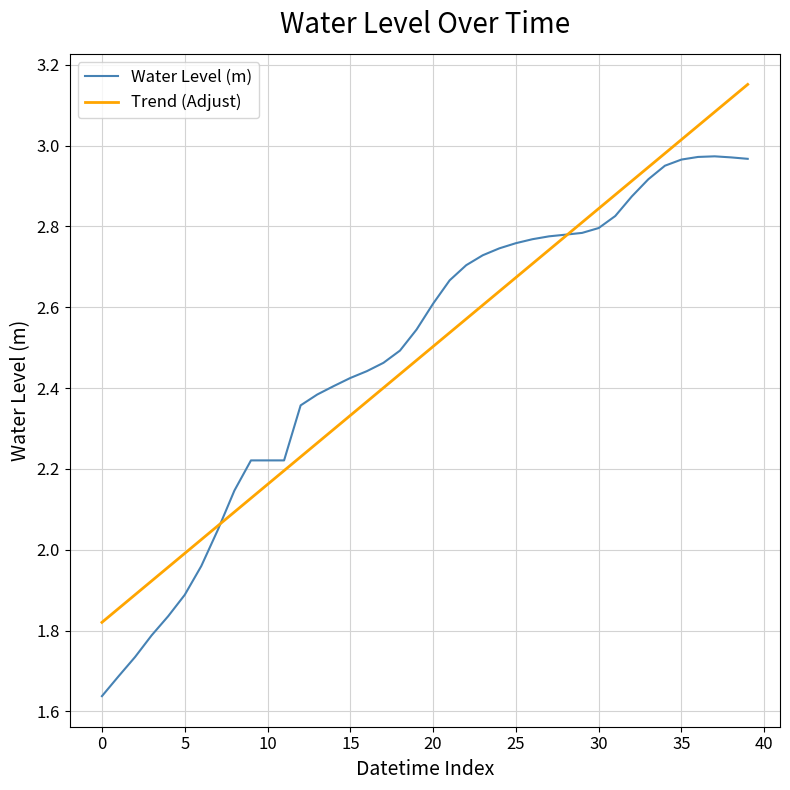

Rank the series by their maximum value, from lowest to highest.

Water Level (m), Trend (Adjust)